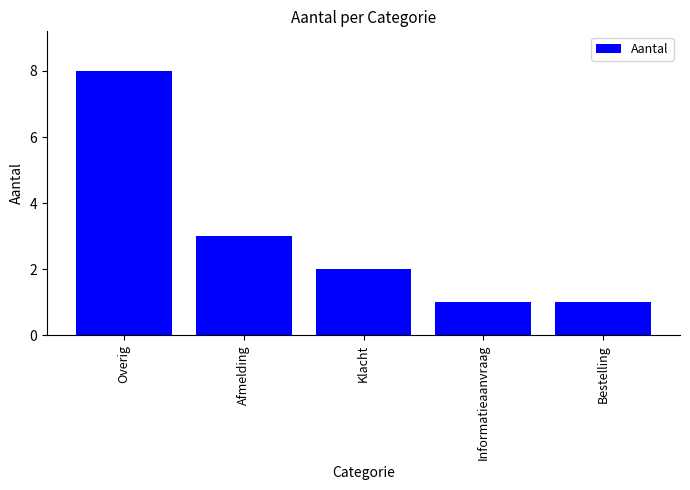

Which label corresponds to the largest value in the chart?

Overig